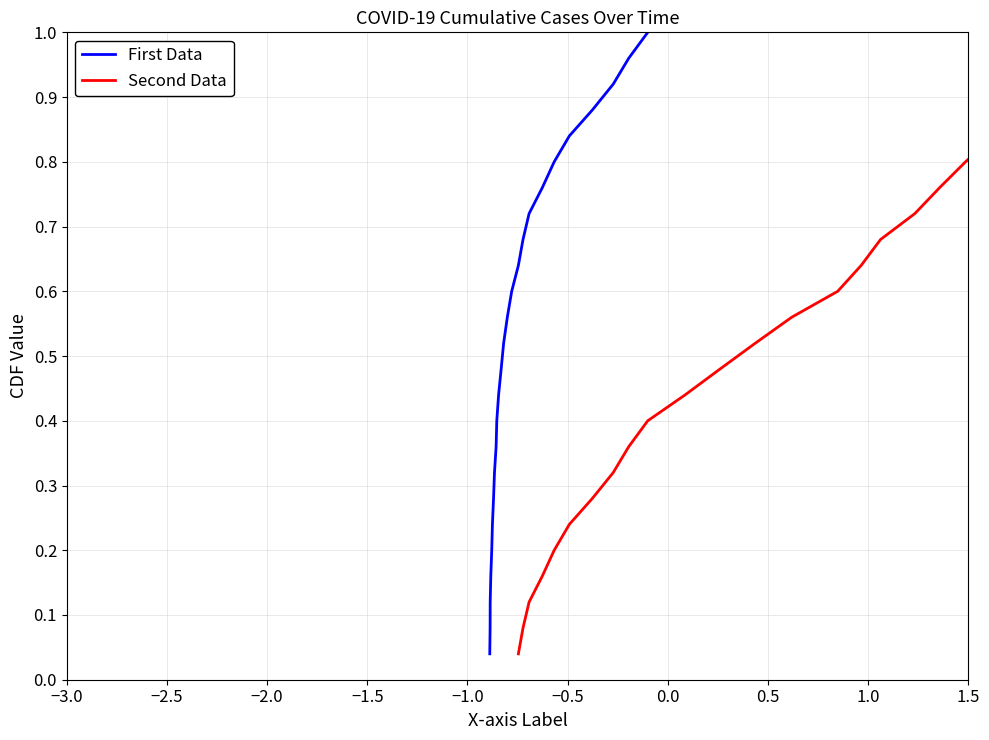

What is the value of the First Data point at the 16th from the left?

0.6